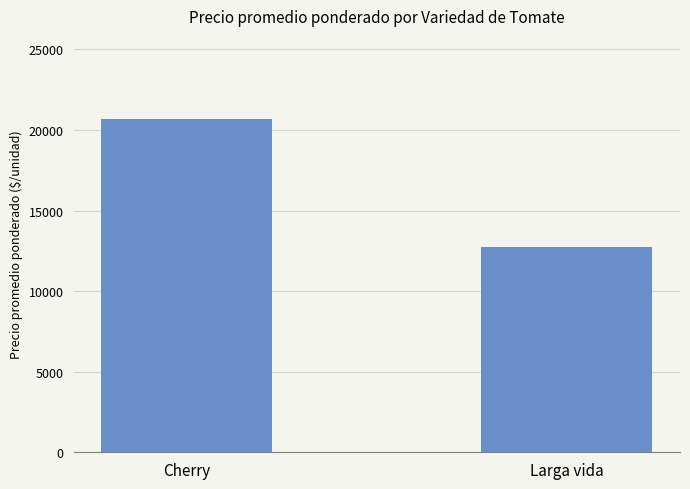

Are the bars horizontal?

No